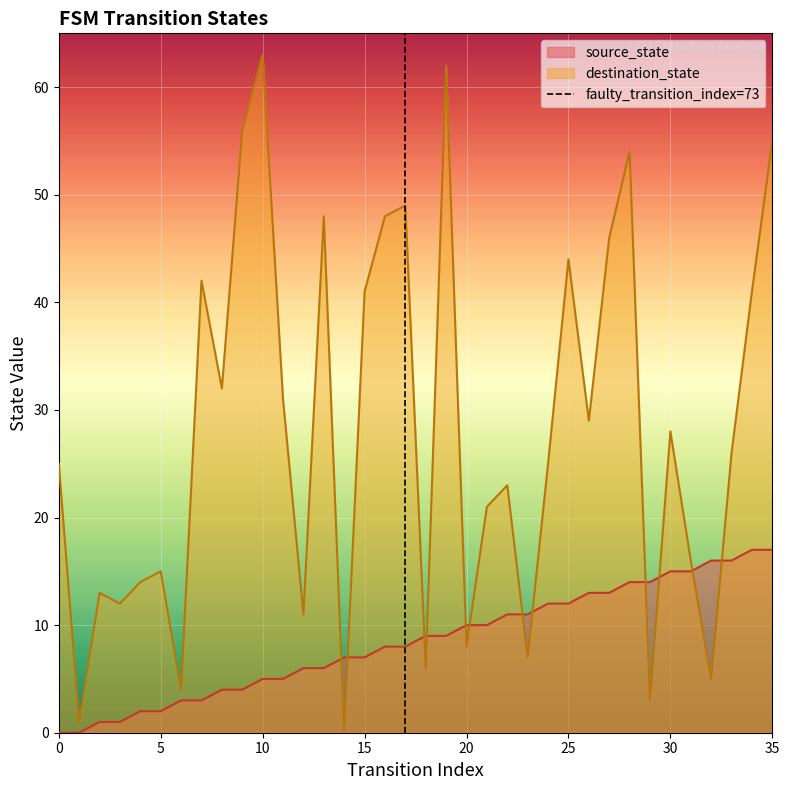

Is the value of destination_state at 30 greater than the value of source_state at 15?

Yes